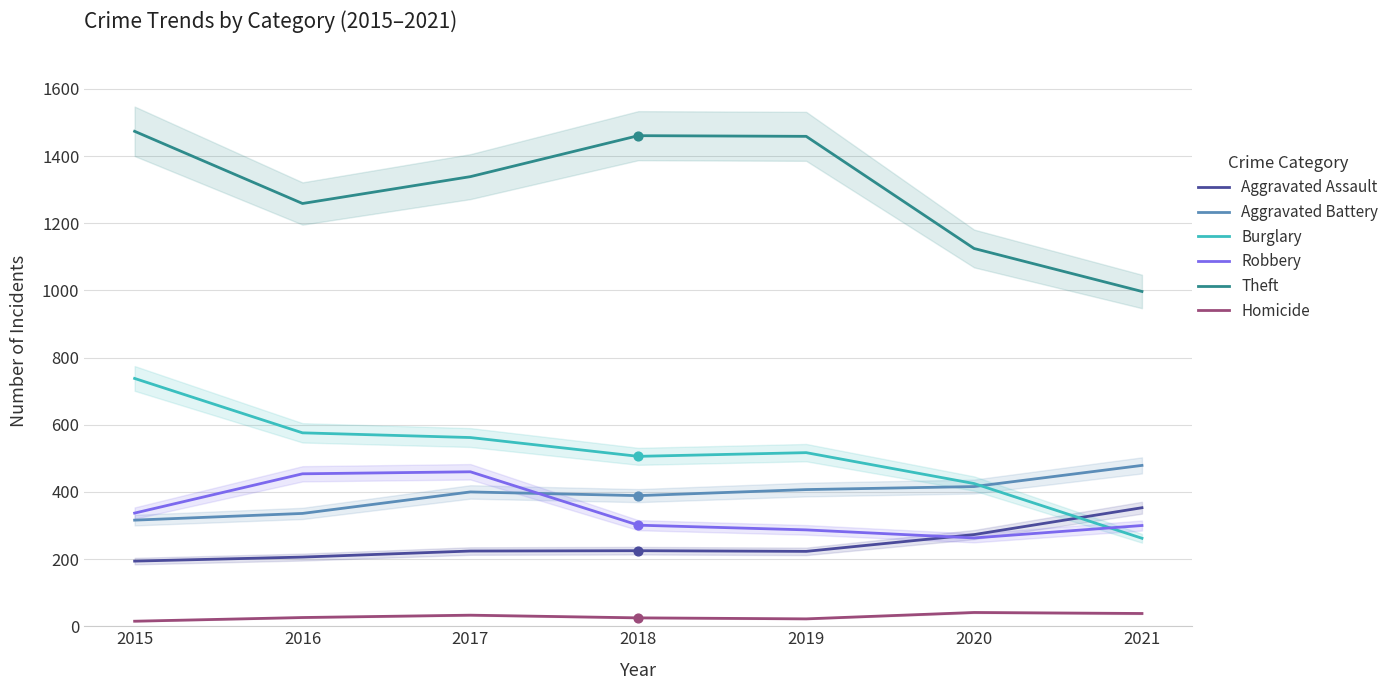

Which series has the largest Y range (max minus min)?

Theft